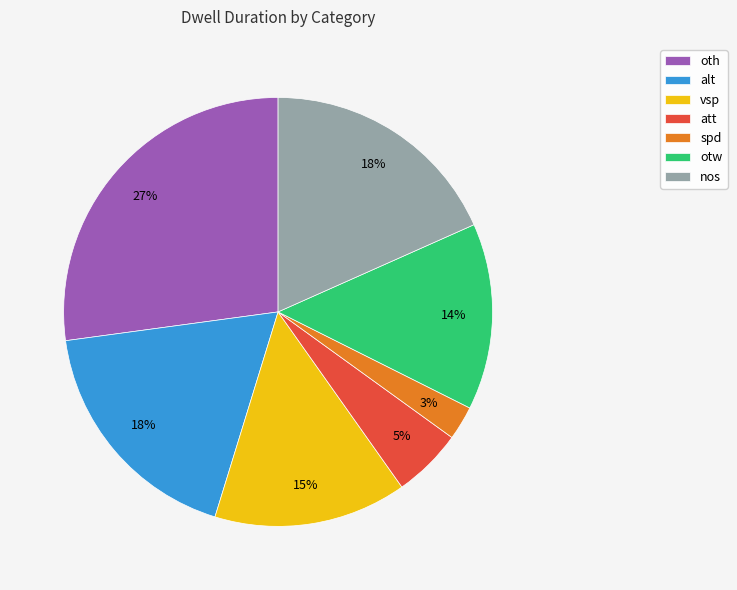

Is the sum of spd and otw greater than half?

No